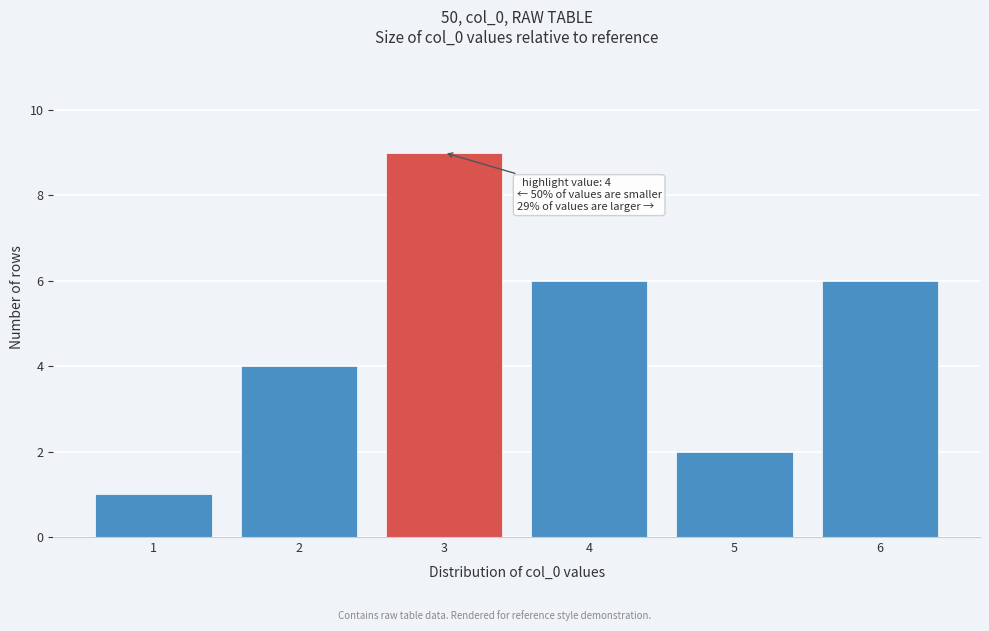

Reading left to right, what are all the values shown in this chart?

1=1	2=4	3=9	4=6	5=2	6=6